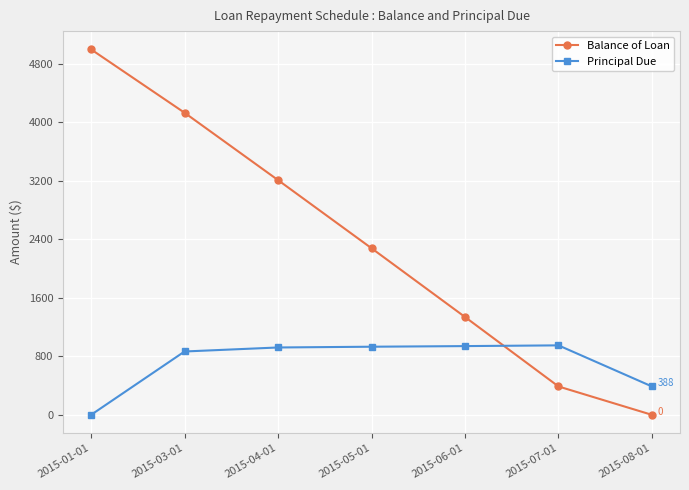

Which series ends up on top after the final intersection of Principal Due and Balance of Loan?

Principal Due